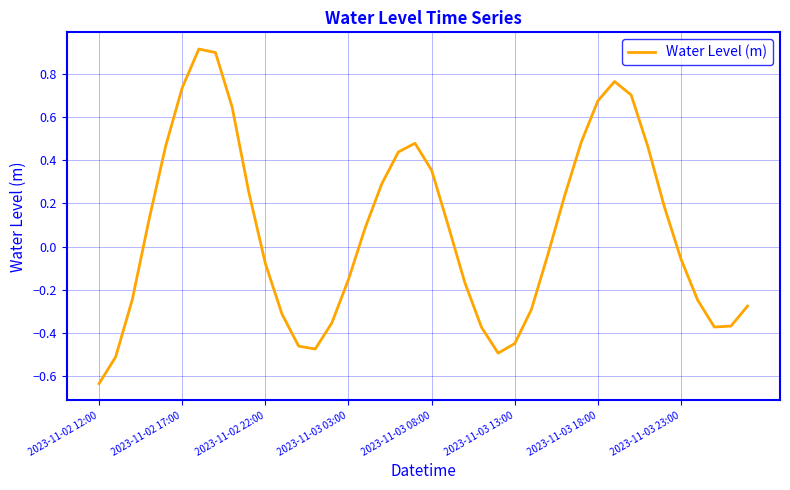

What is the maximum value shown in the chart?

0.9